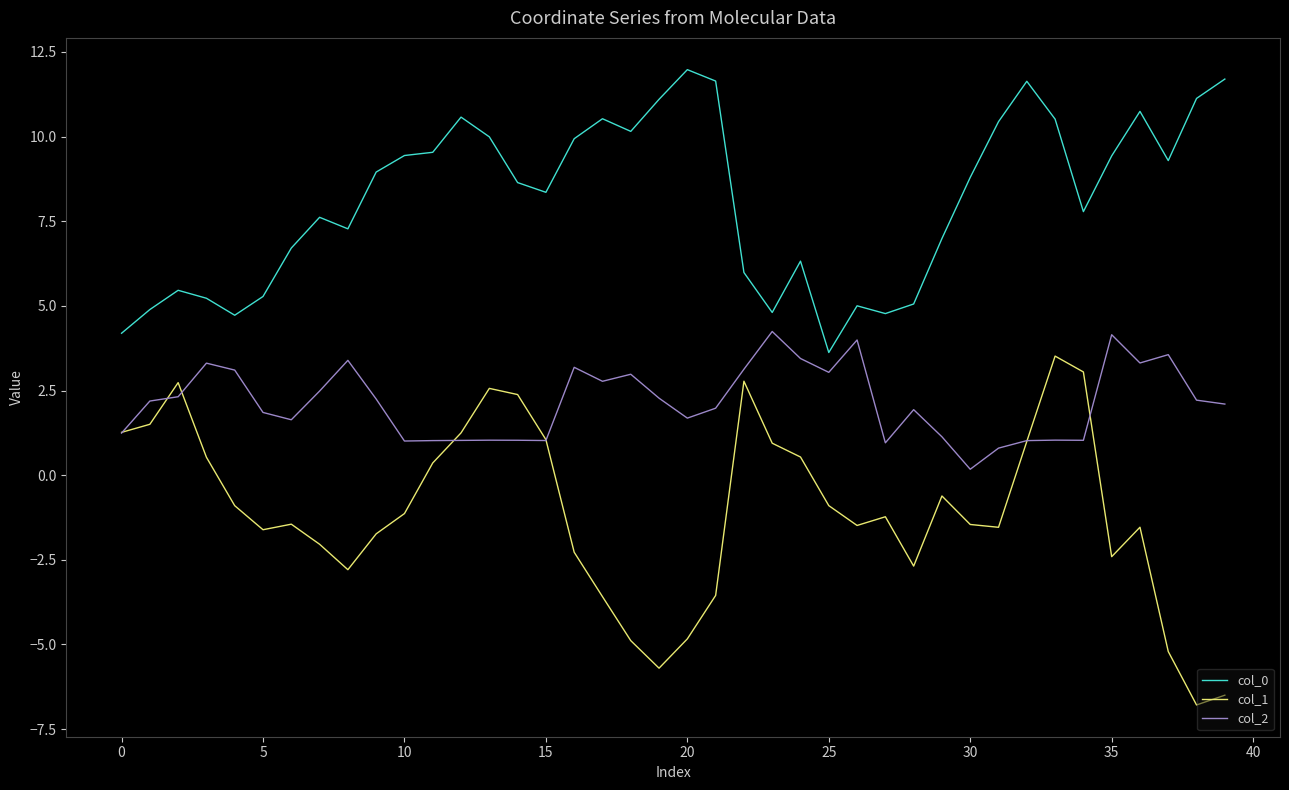

Which series has the widest spread of values?

col_1